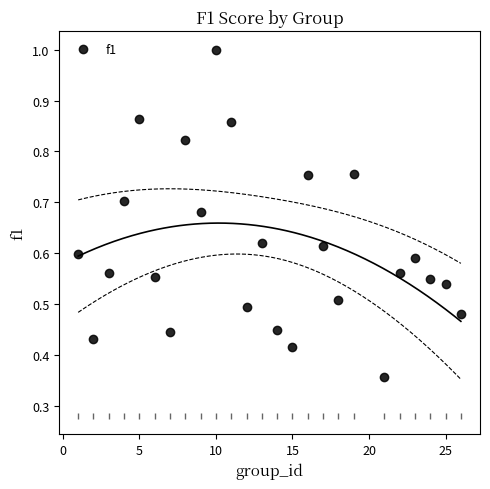

What is the range of X values (max minus min)?

25.0